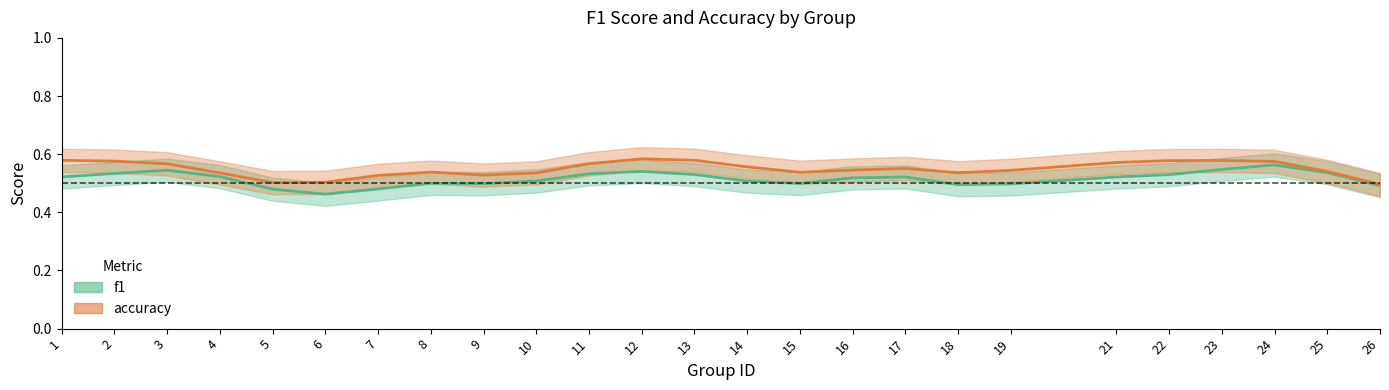

At which category is the sum across all series the highest?

24